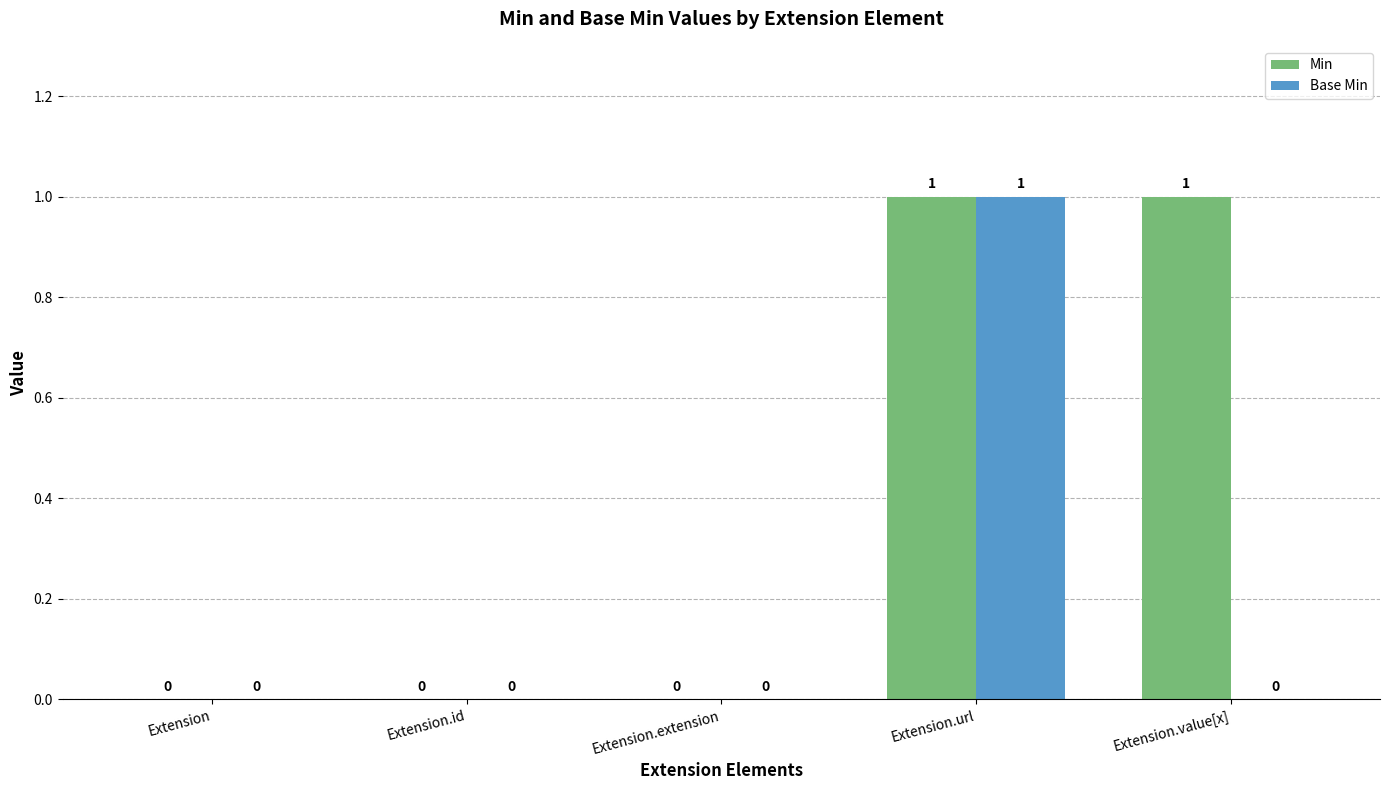

At which category is the sum across all series the highest?

Extension.url